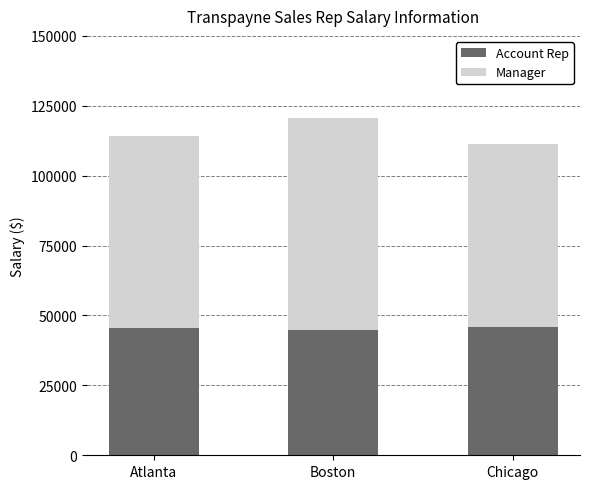

The value of Account Rep at Boston is 71692.7. True or false?

False